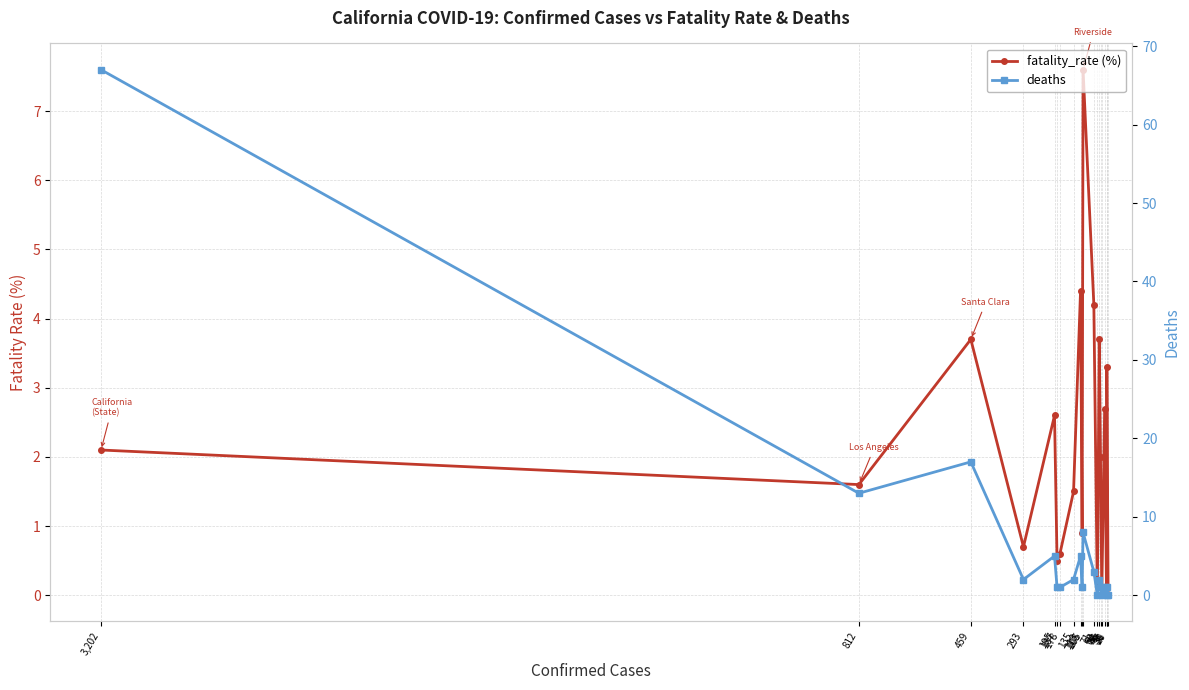

How many lines are shown in the chart?

2